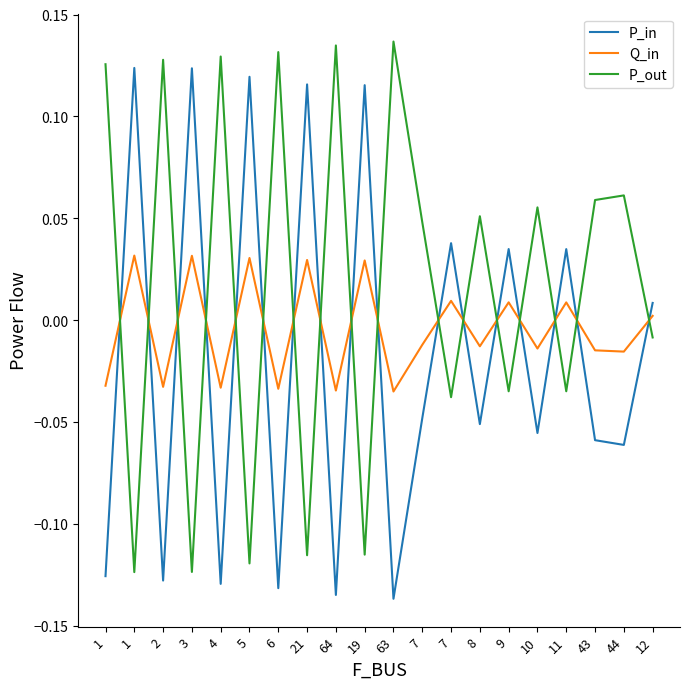

How many categories are shown in the chart?

20